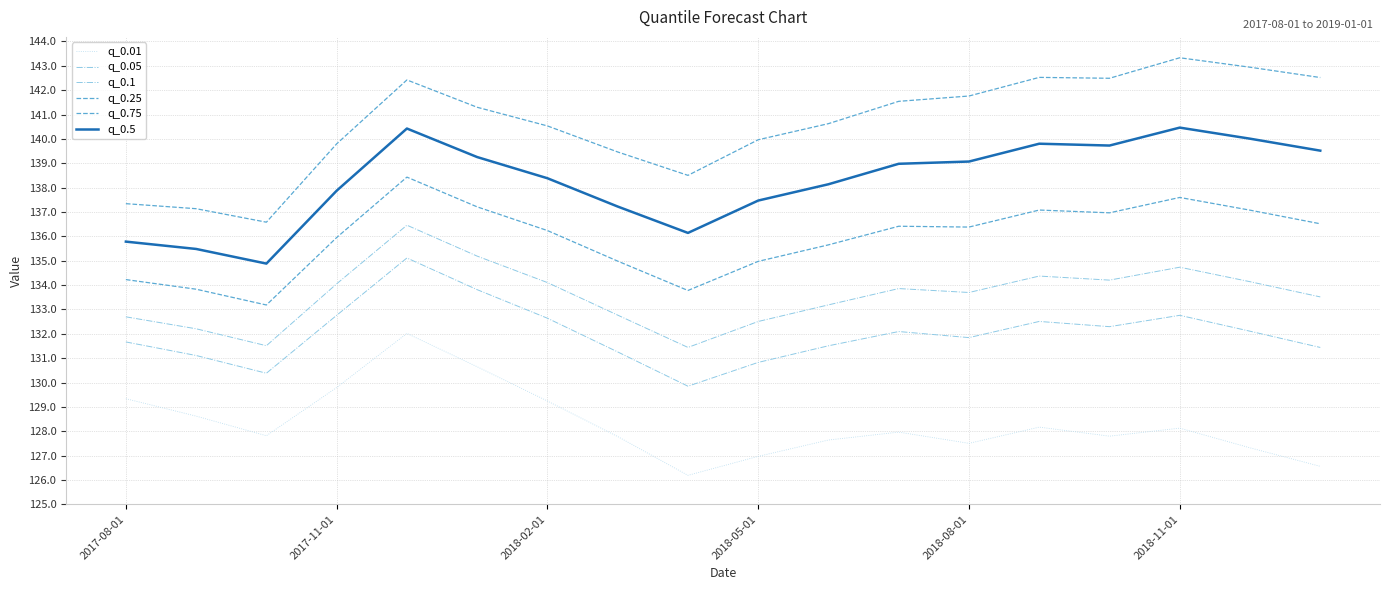

Does the chart have visible grid lines?

Yes